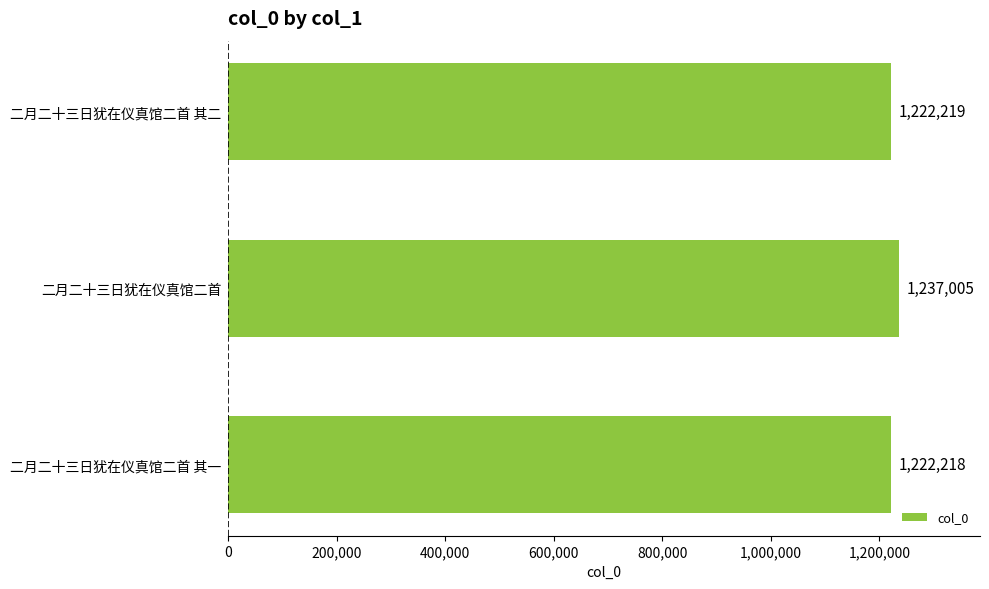

Rank the categories by value from lowest to highest.

二月二十三日犹在仪真馆二首 其一, 二月二十三日犹在仪真馆二首 其二, 二月二十三日犹在仪真馆二首